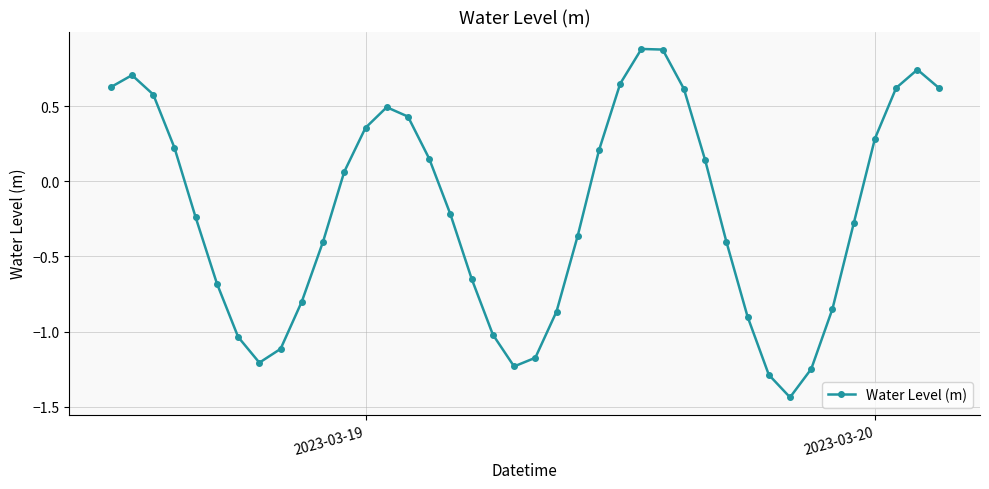

What is the sum of all values?

-8.2